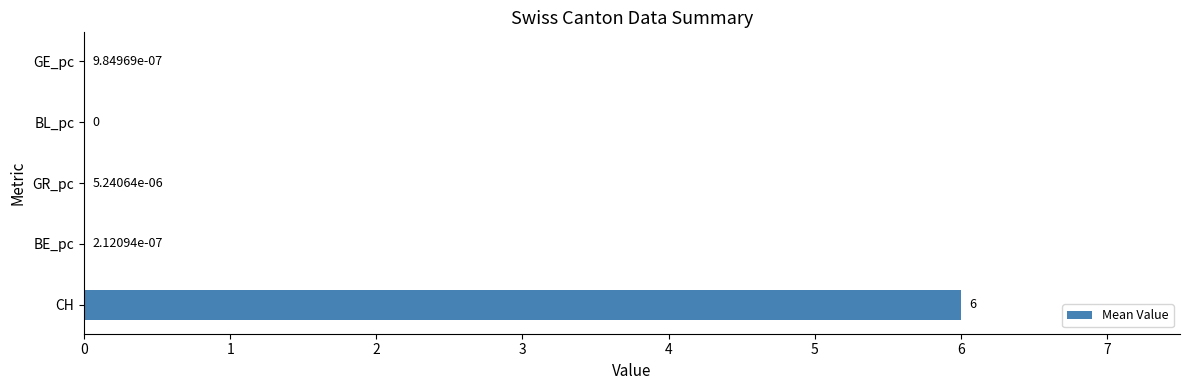

What is the sum of all values?

6.0